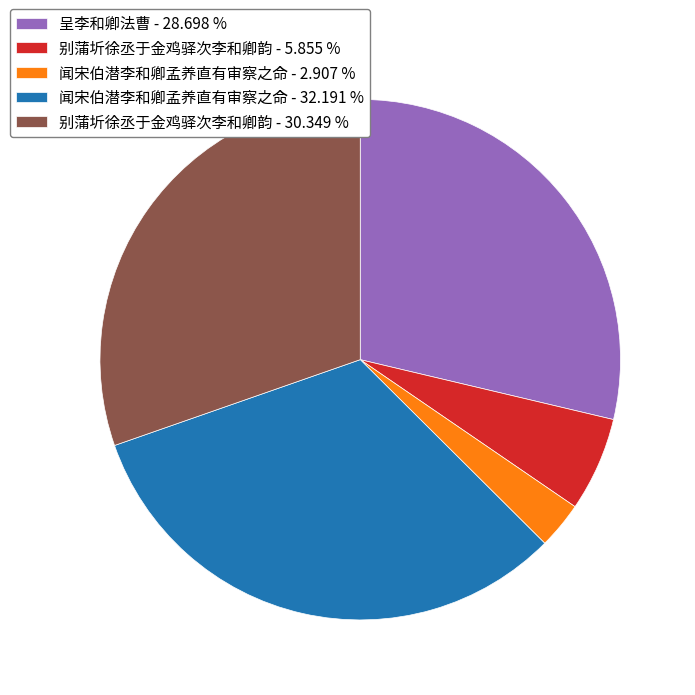

Do 闻宋伯潜李和卿孟养直有审察之命 - 2.907 % and 别蒲圻徐丞于金鸡驿次李和卿韵 - 30.349 % together represent more than half of the pie?

No